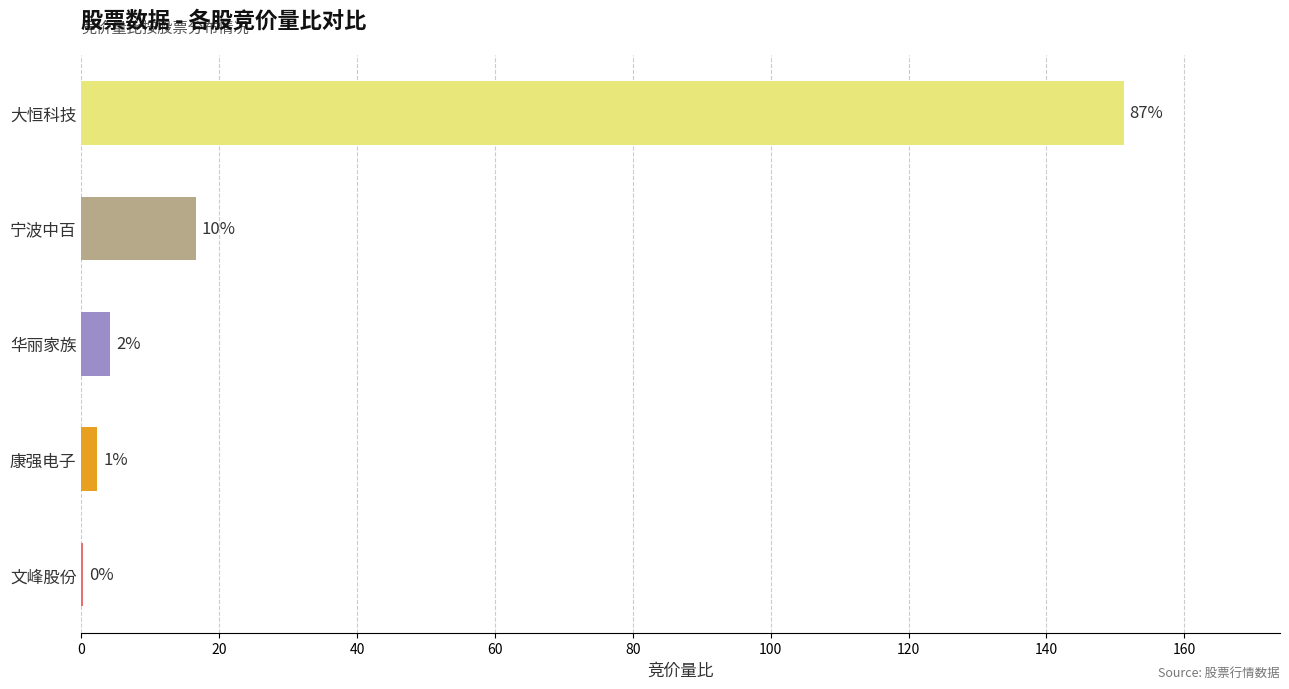

Are the bars horizontal?

Yes